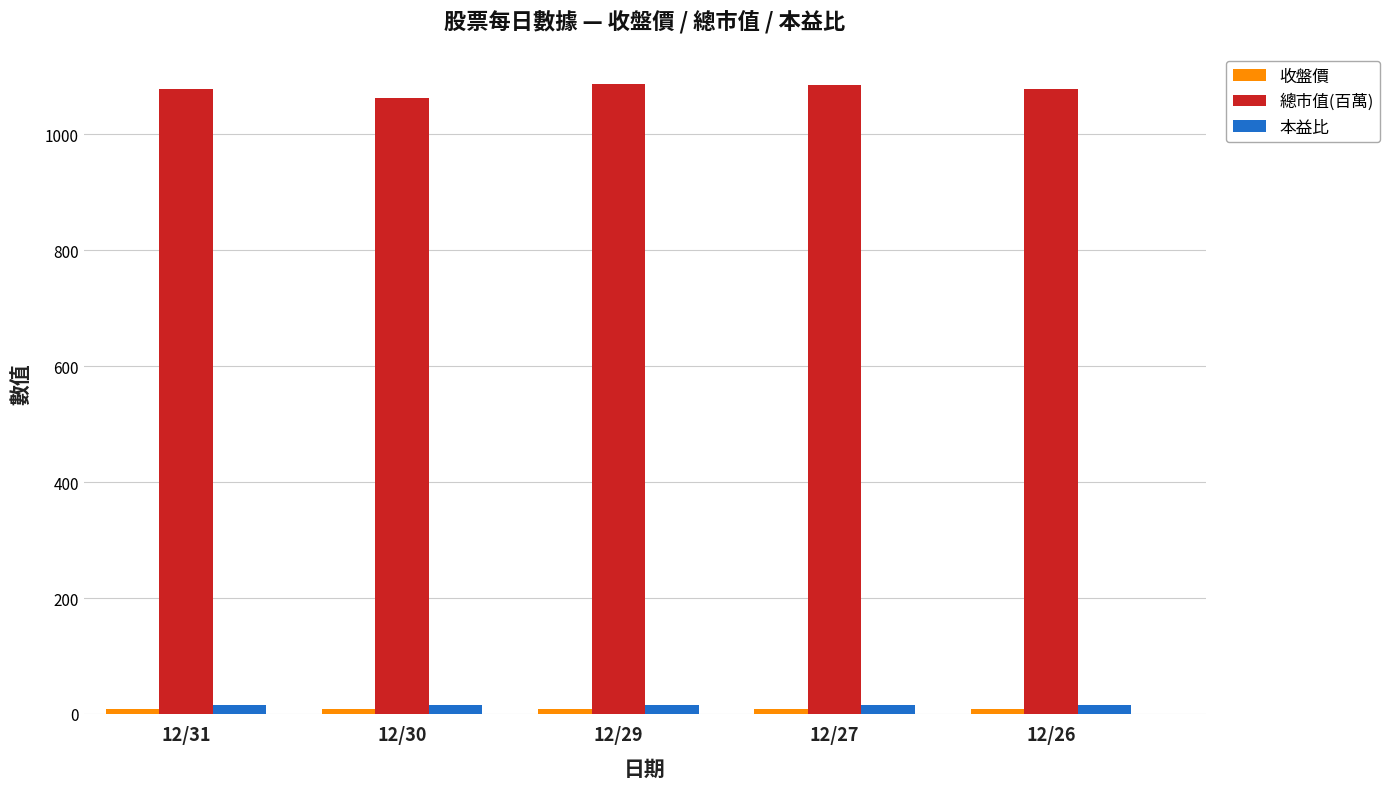

Which series has the largest total across all categories?

總市值(百萬)